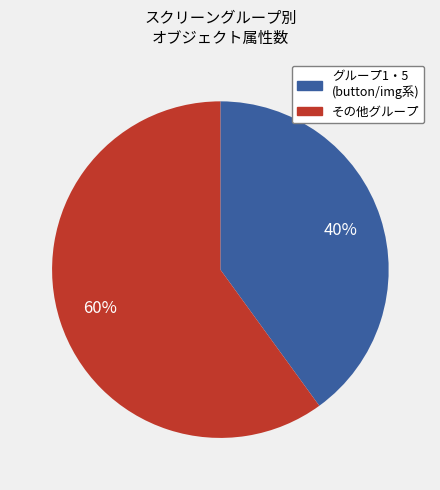

Is there any slice that represents more than half of the pie?

Yes